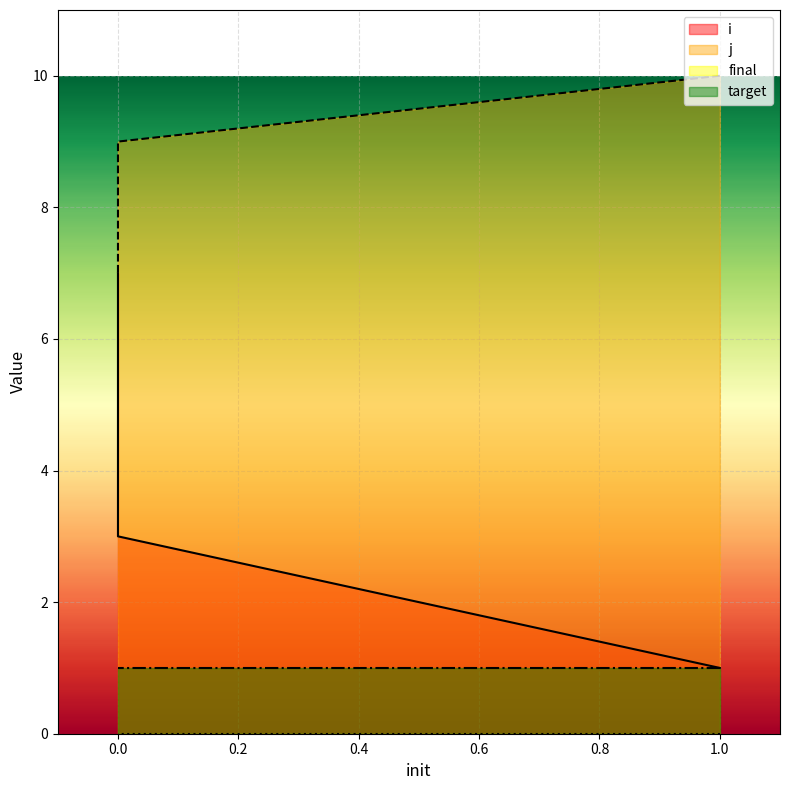

Which series has the largest range (max minus min)?

i